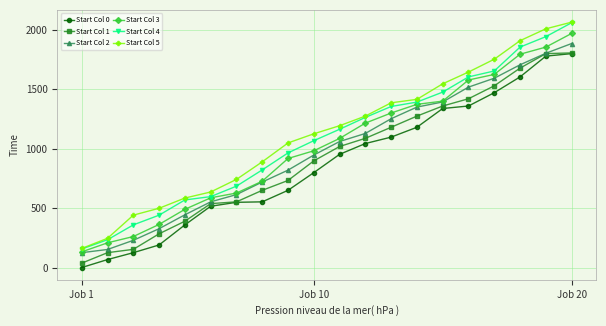

What is the minimum value for Start Col 1?

37